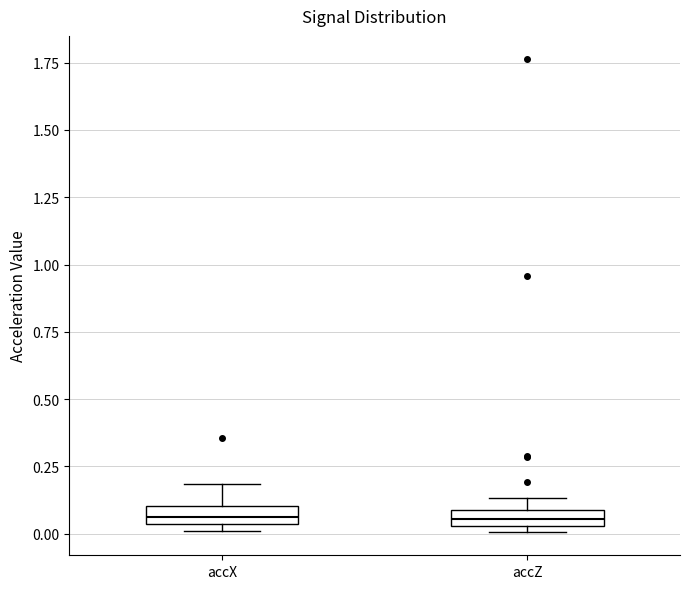

Where is the lower edge of the box for accZ on the y-axis? The values are not printed on the chart, so give them approximately, as read against the axis.

0.05